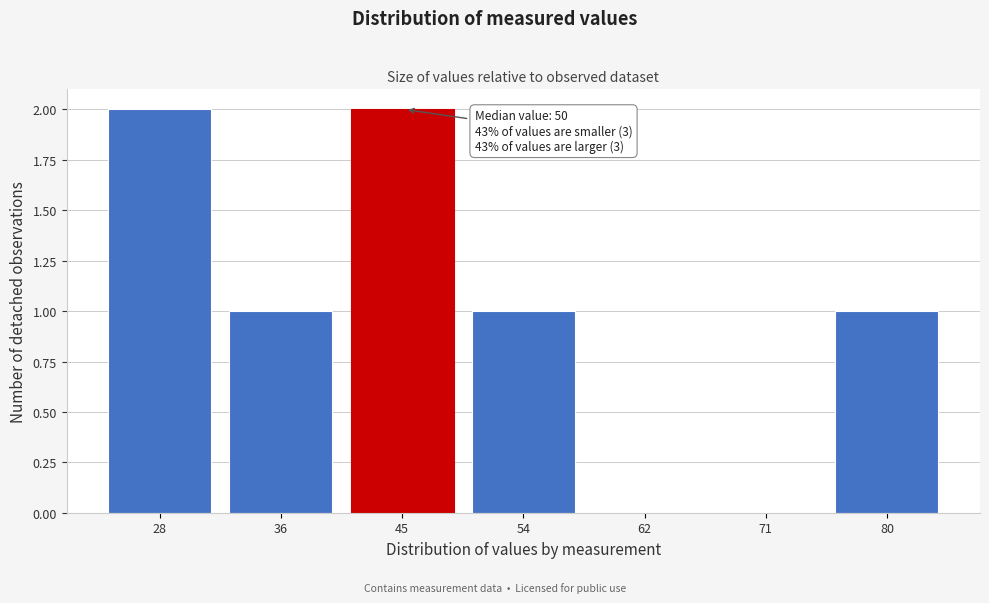

Reading left to right, what are all the values shown in this chart?

28=2	36=1	45=2	54=1	62=0	71=0	80=1